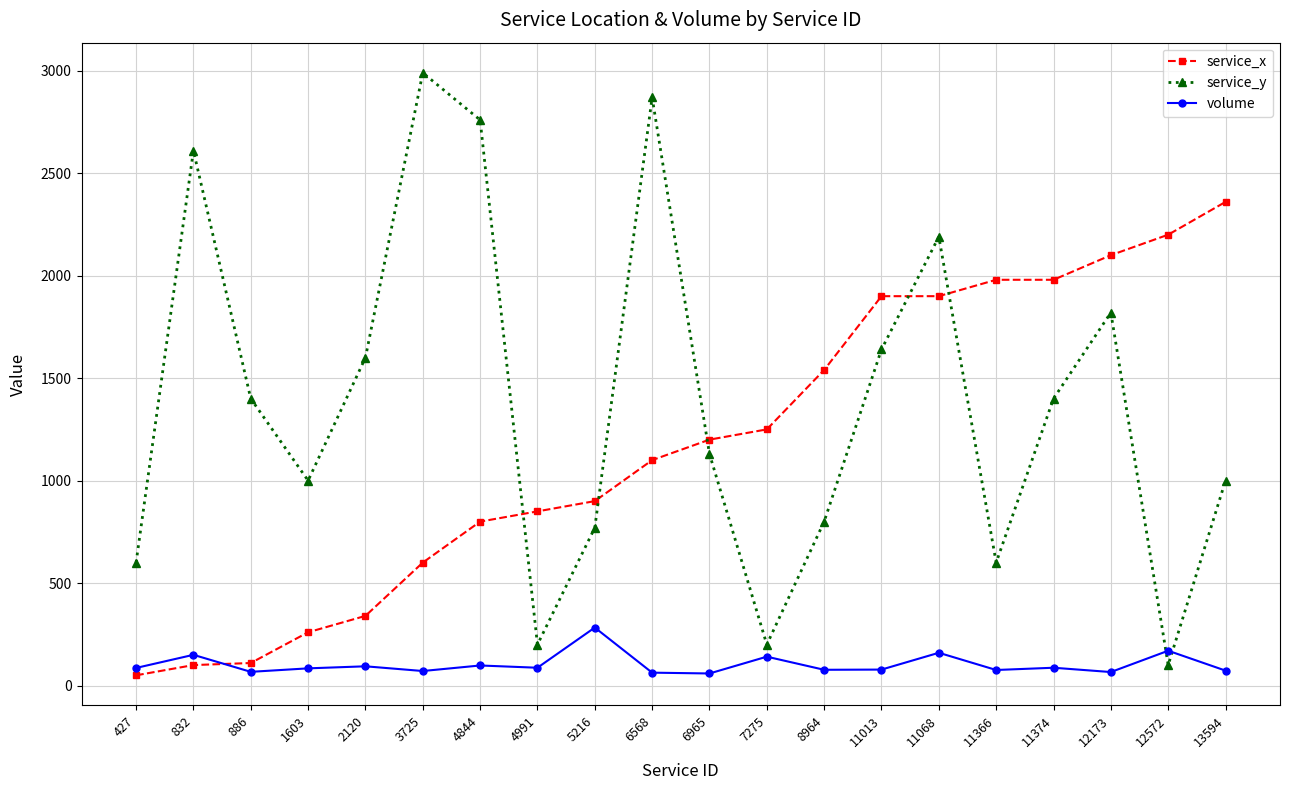

What is the maximum value for volume?

283